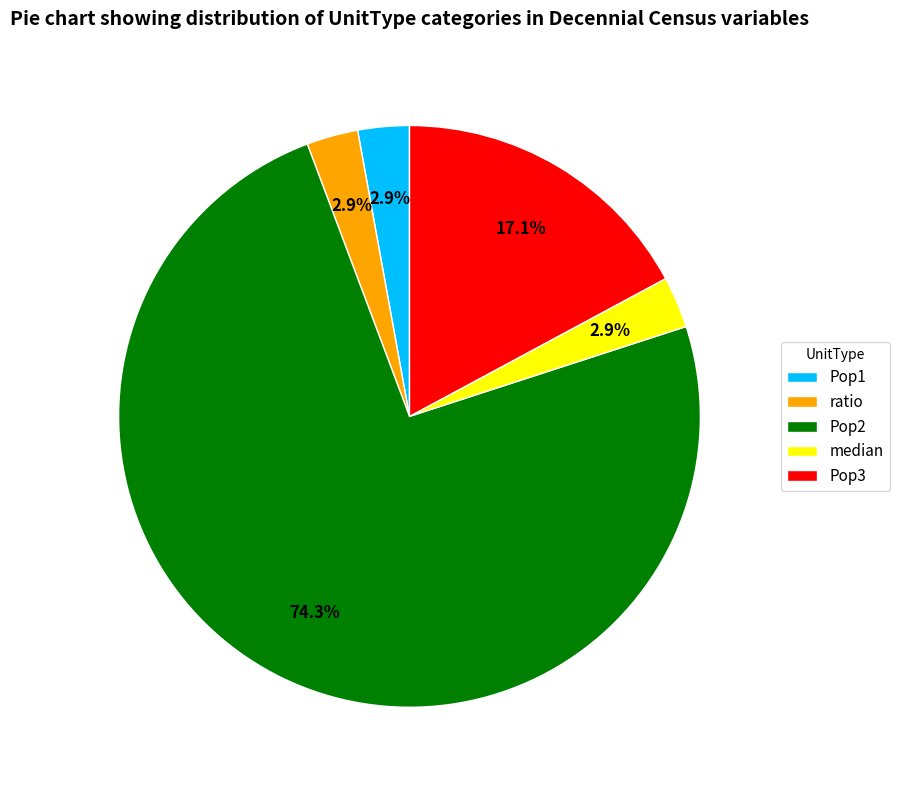

Which category has the biggest portion of the pie?

Pop2